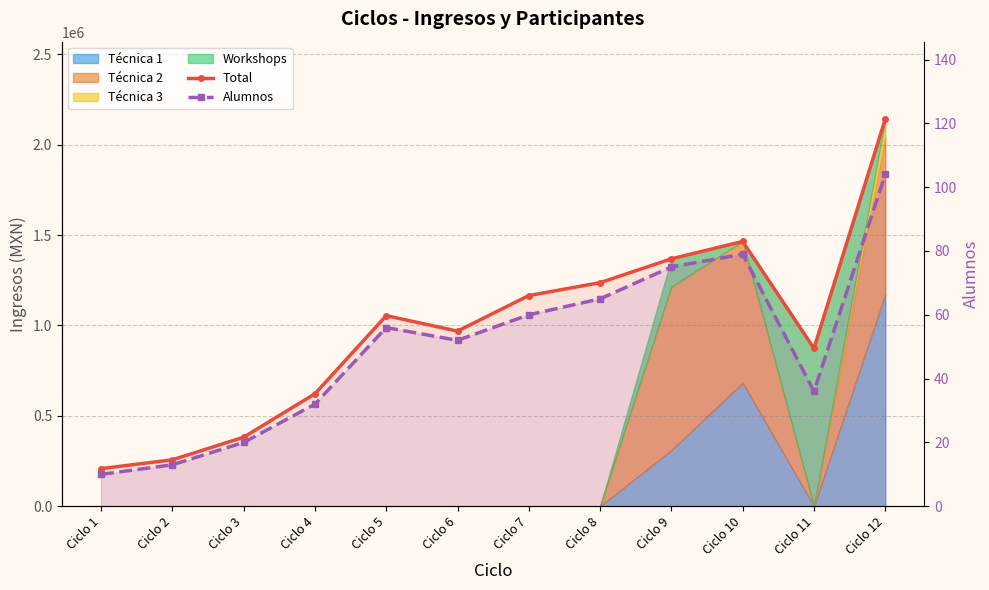

At which label does Total reach its minimum?

Ciclo 1